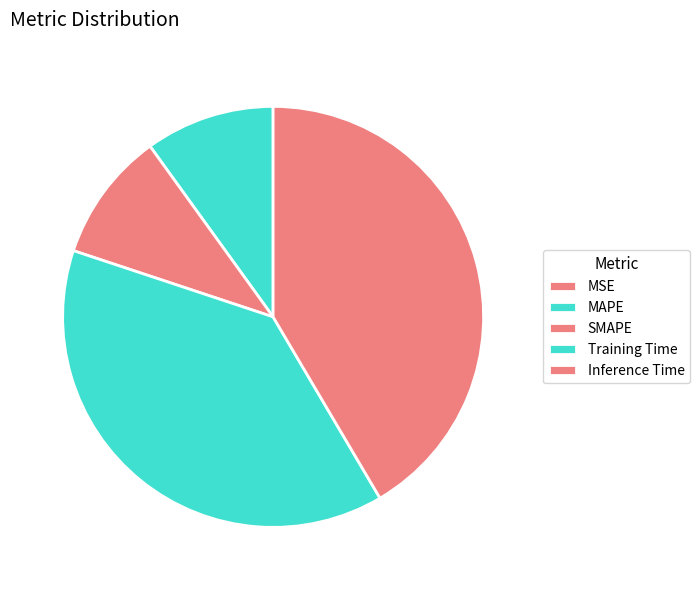

What is the largest slice in the pie chart?

Inference Time